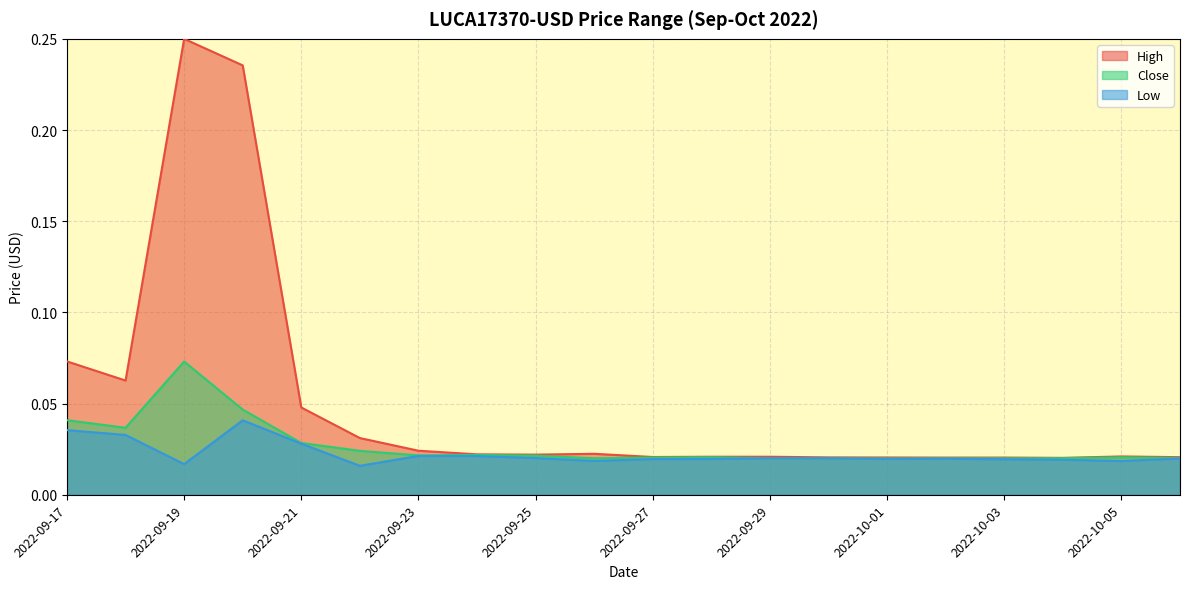

True or false: Close has more than 1 points higher than both neighbors.

True